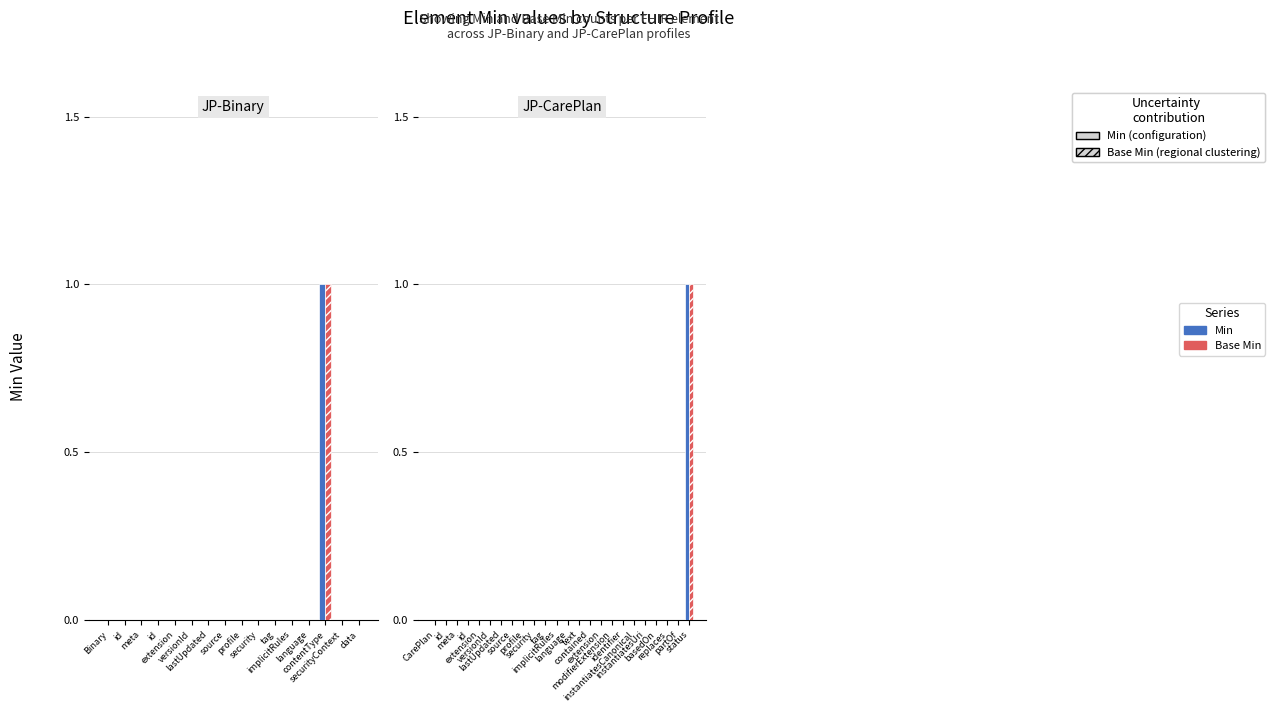

The Min series shows 1 at instantiatesUri. True or false?

False